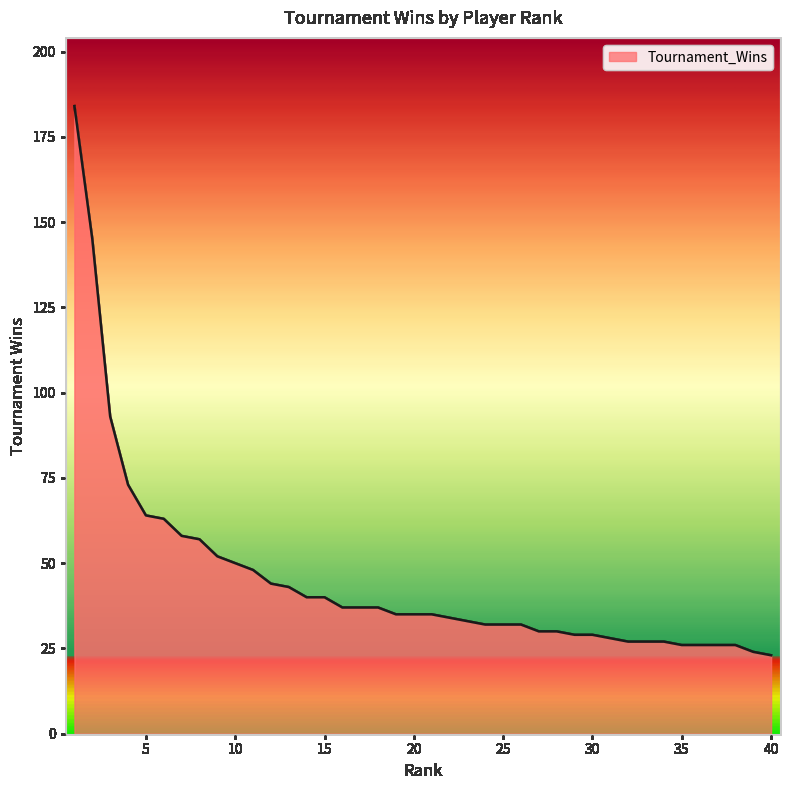

What is the minimum value shown in the chart?

23